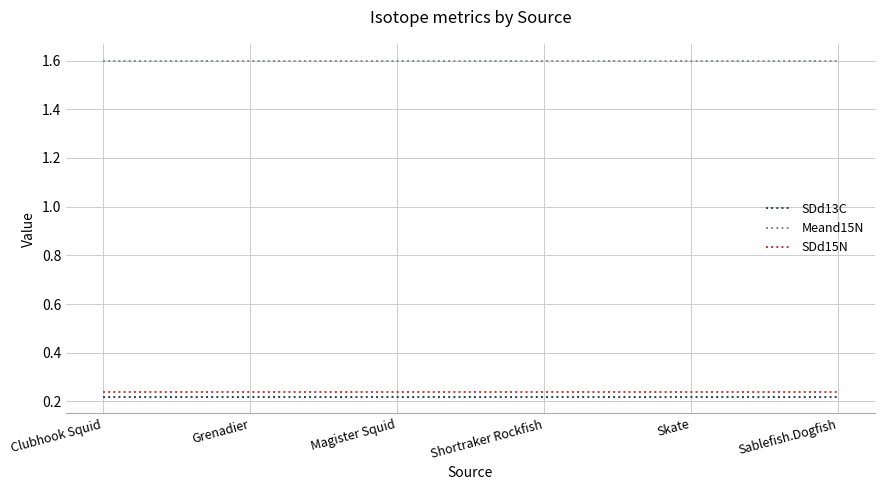

The value of Meand15N at Shortraker Rockfish is 2.4. True or false?

False